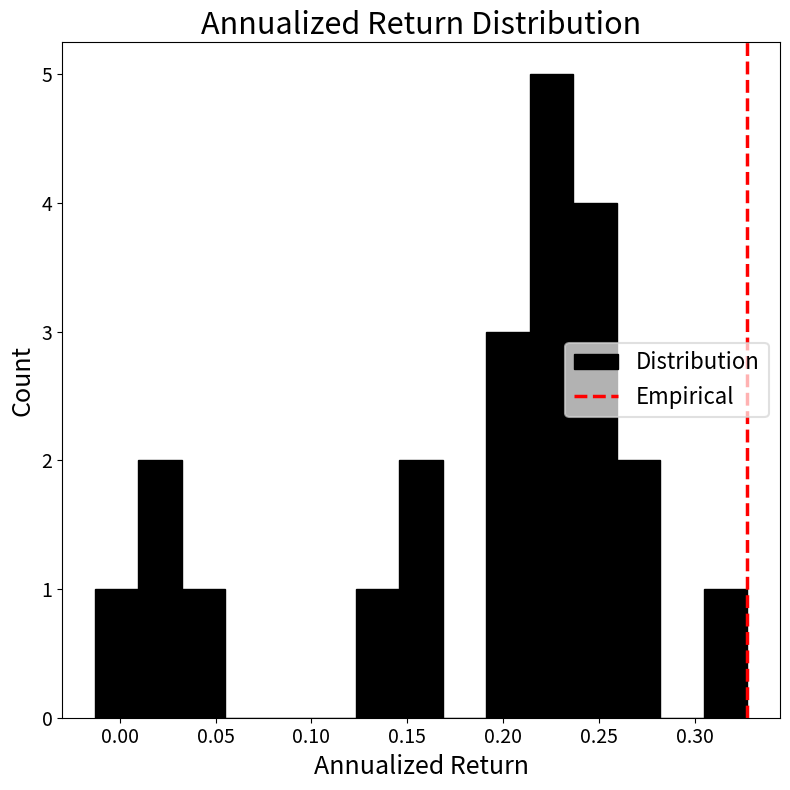

Reading left to right, list every bar in this chart as the range it spans on the x-axis followed by its height. Neither the bar edges nor the heights are printed on the chart, so give them approximately, as read against the axes.

-0.015 to 0.010: 1
0.010 to 0.030: 2
0.030 to 0.055: 1
0.055 to 0.080: 0
0.080 to 0.100: 0
0.100 to 0.125: 0
0.125 to 0.145: 1
0.145 to 0.170: 2
0.170 to 0.190: 0
0.190 to 0.215: 3
0.215 to 0.235: 5
0.235 to 0.260: 4
0.260 to 0.280: 2
0.280 to 0.305: 0
0.305 to 0.325: 1